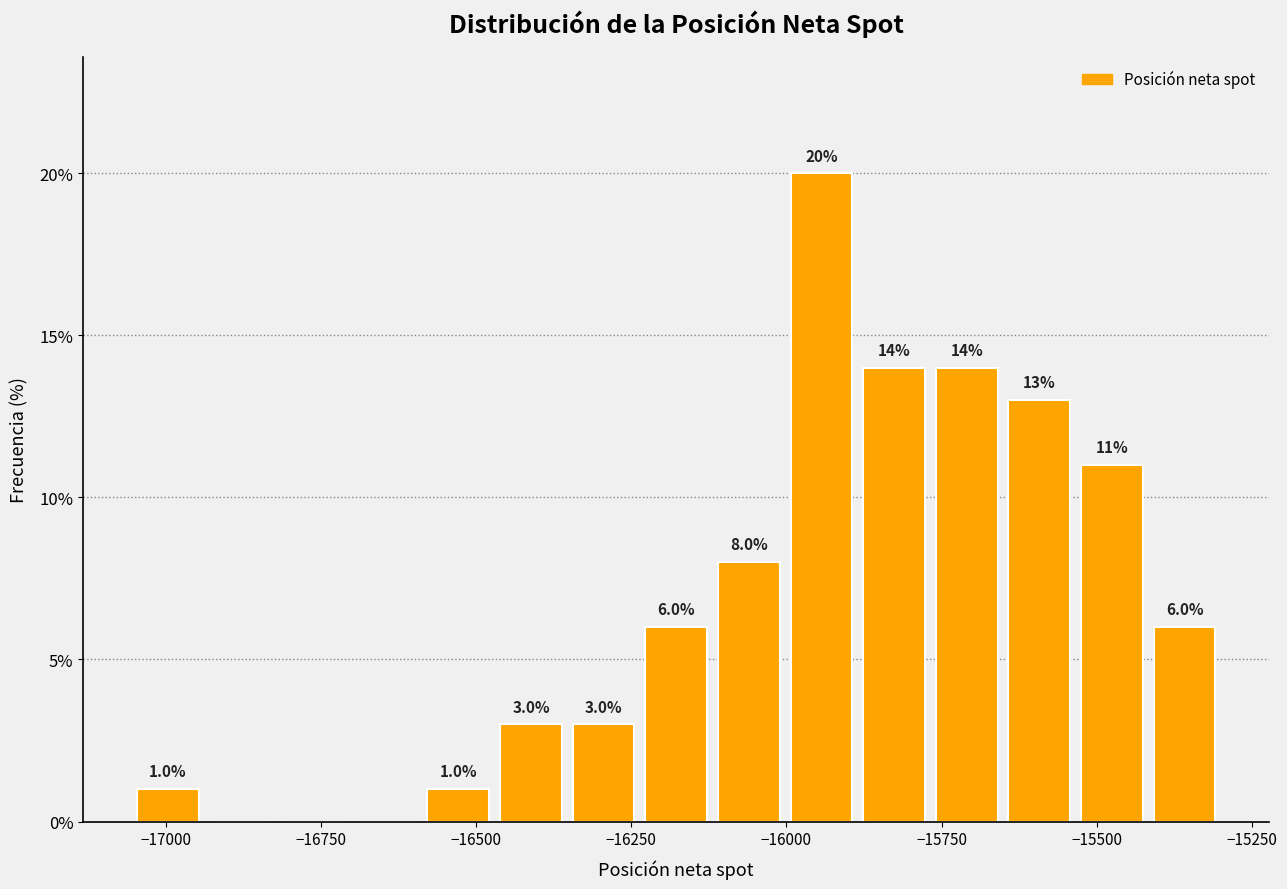

Read against the x-axis, roughly where is the centre of the tallest bar?

-15950